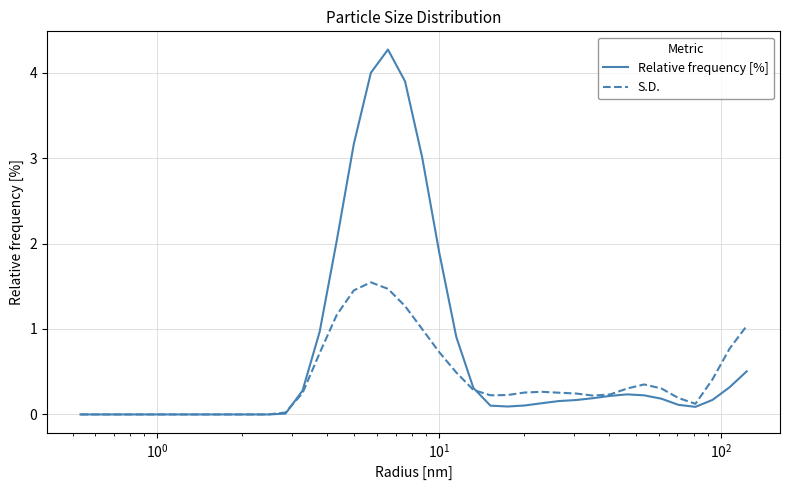

What is the difference between the second highest and second lowest values in the Relative frequency [%] series?

4.0